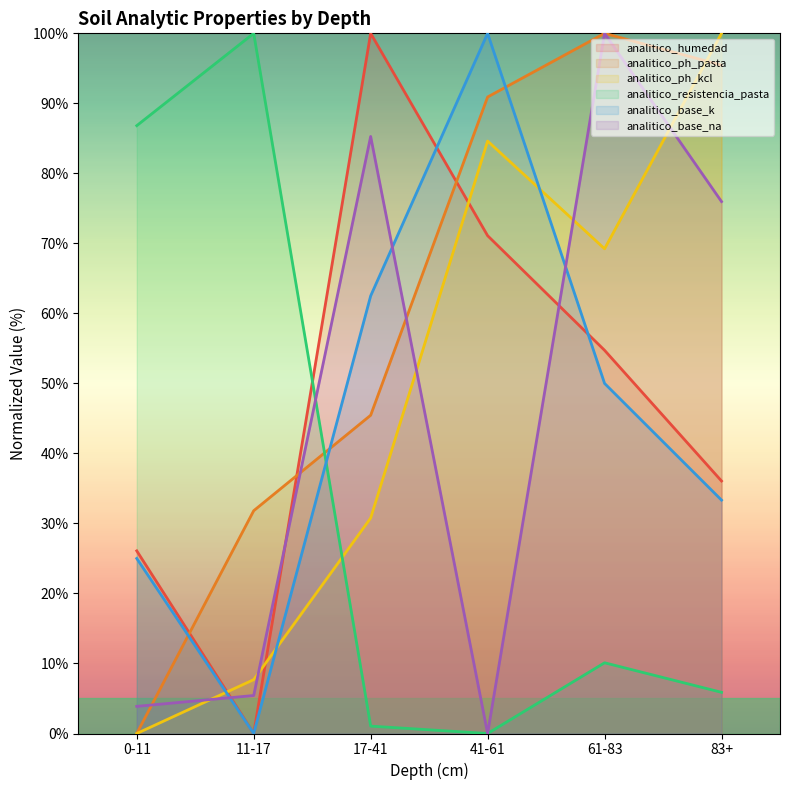

How many values in analitico_ph_kcl are above zero?

5